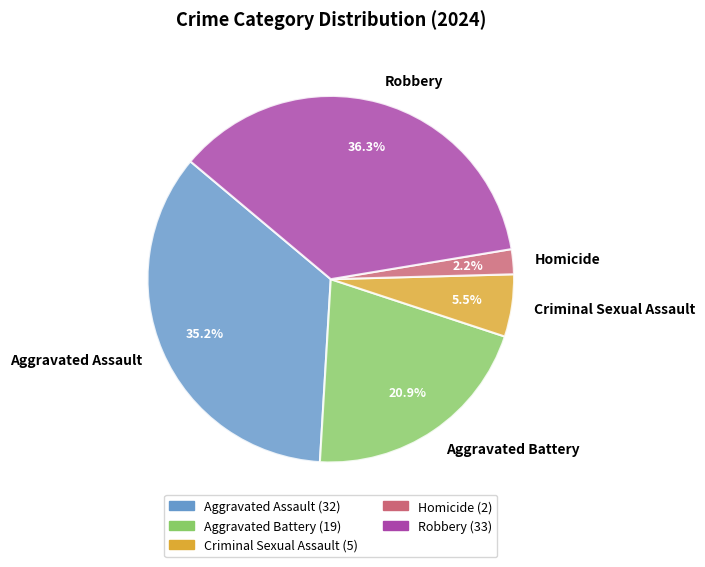

To the nearest percent, what portion does Aggravated Assault represent?

35%